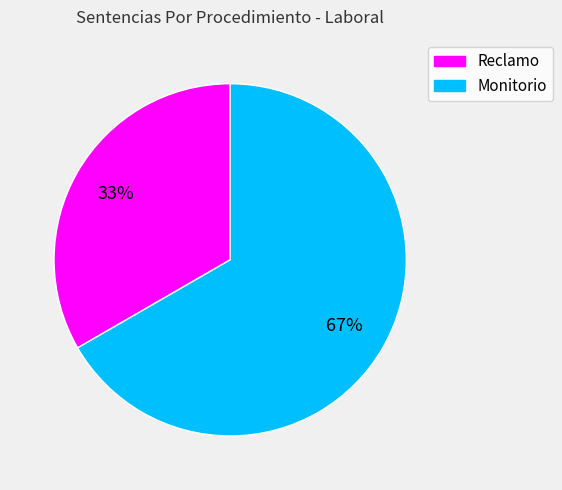

Is there a majority slice in this chart?

Yes